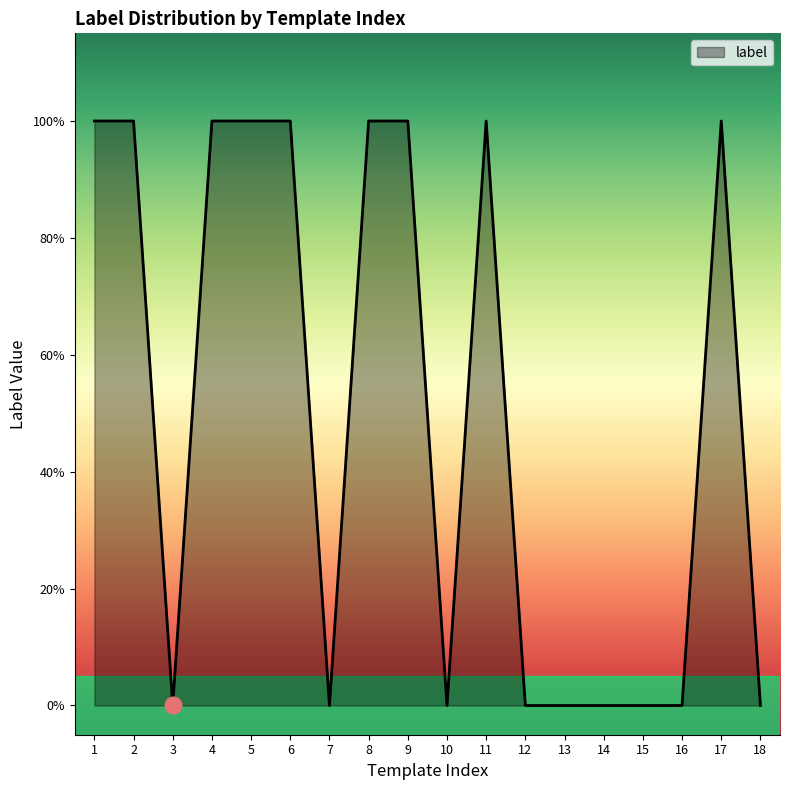

Which label corresponds to the largest value in the chart?

1